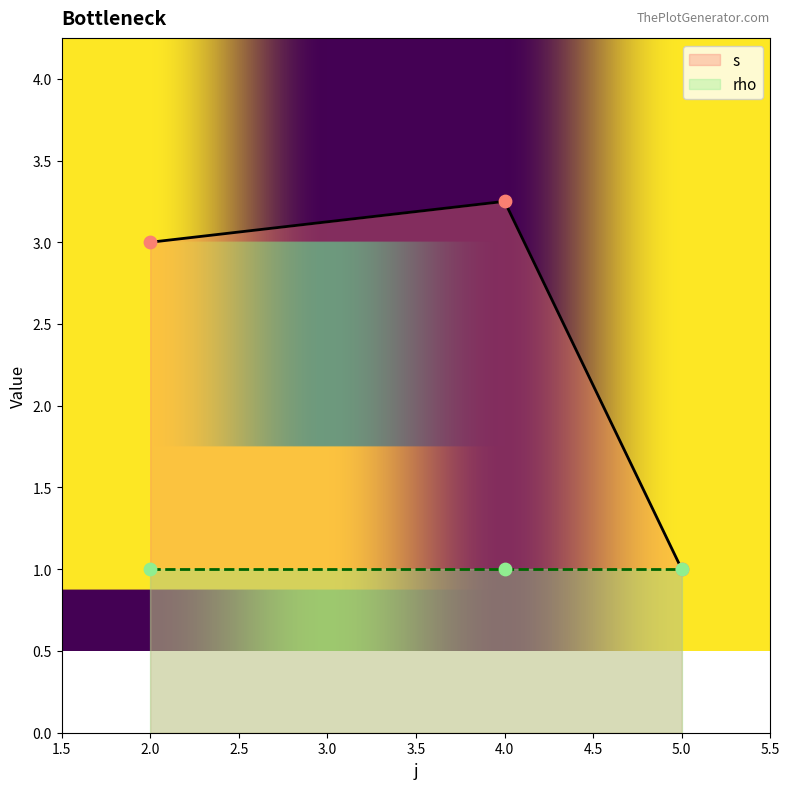

Is the value of rho at 4 greater than the value of s at 2?

No